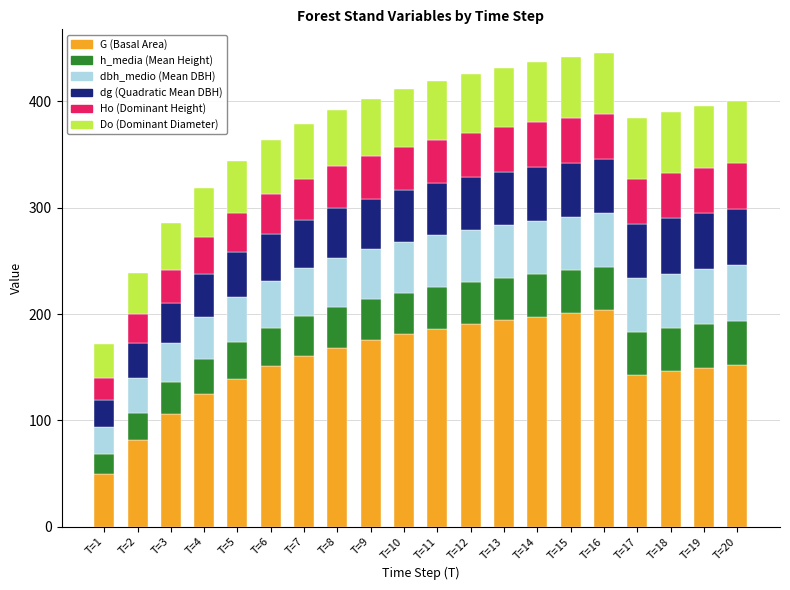

What is the total value across all series at T=15?

441.4